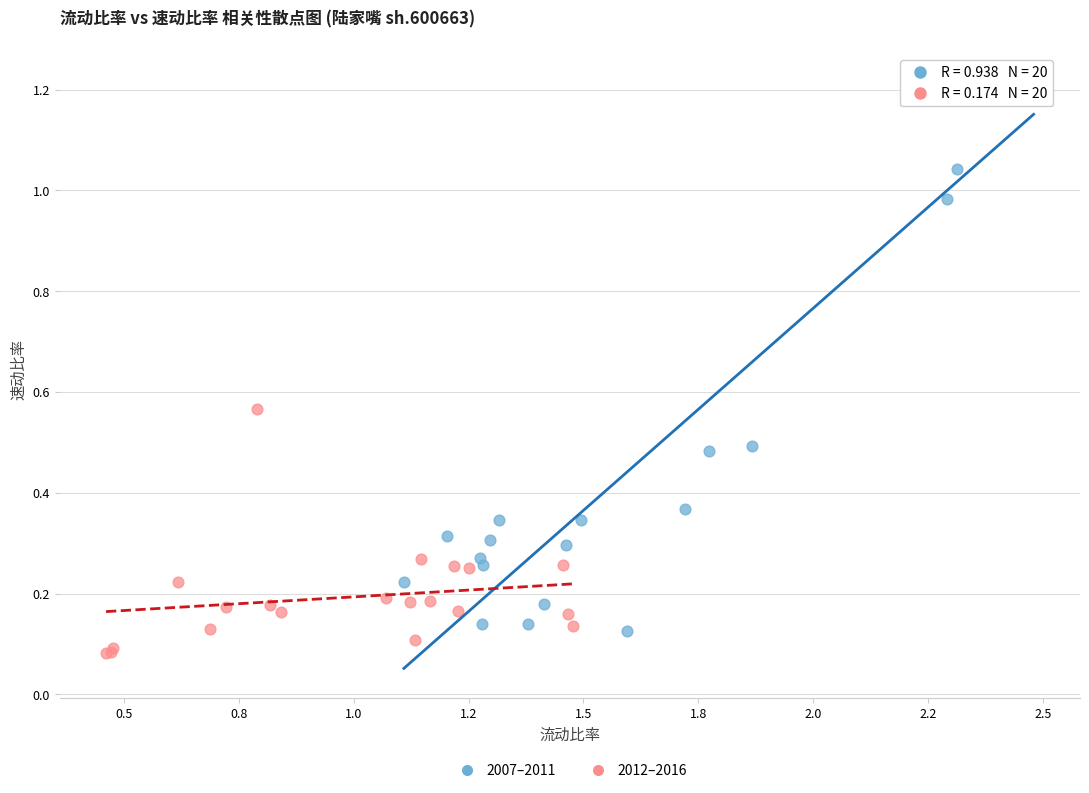

What are all the series names shown in the legend?

2007–2011, 2012–2016